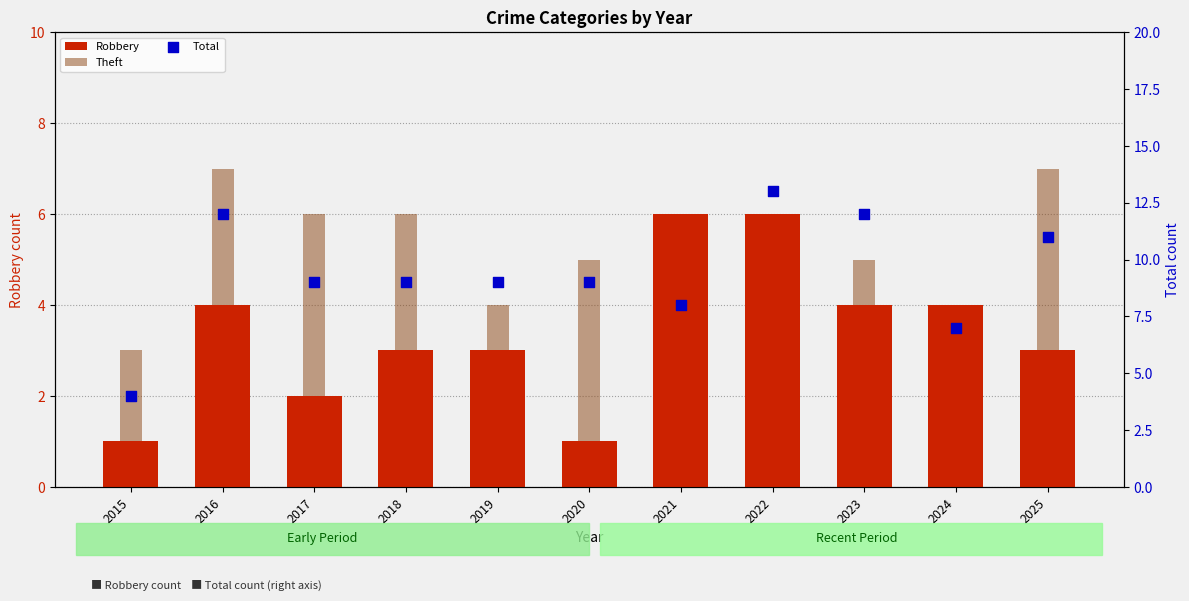

At which category is the sum across all series the highest?

2022